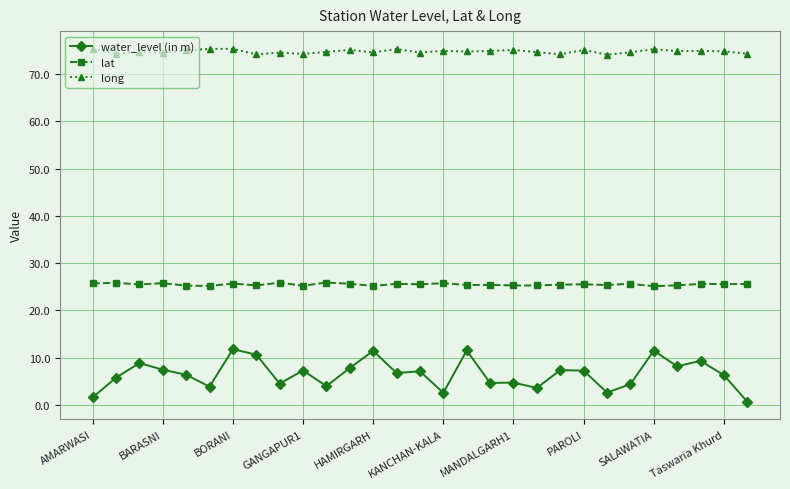

What is the difference between the maximum and minimum values in the water_level (in m) series?

11.1